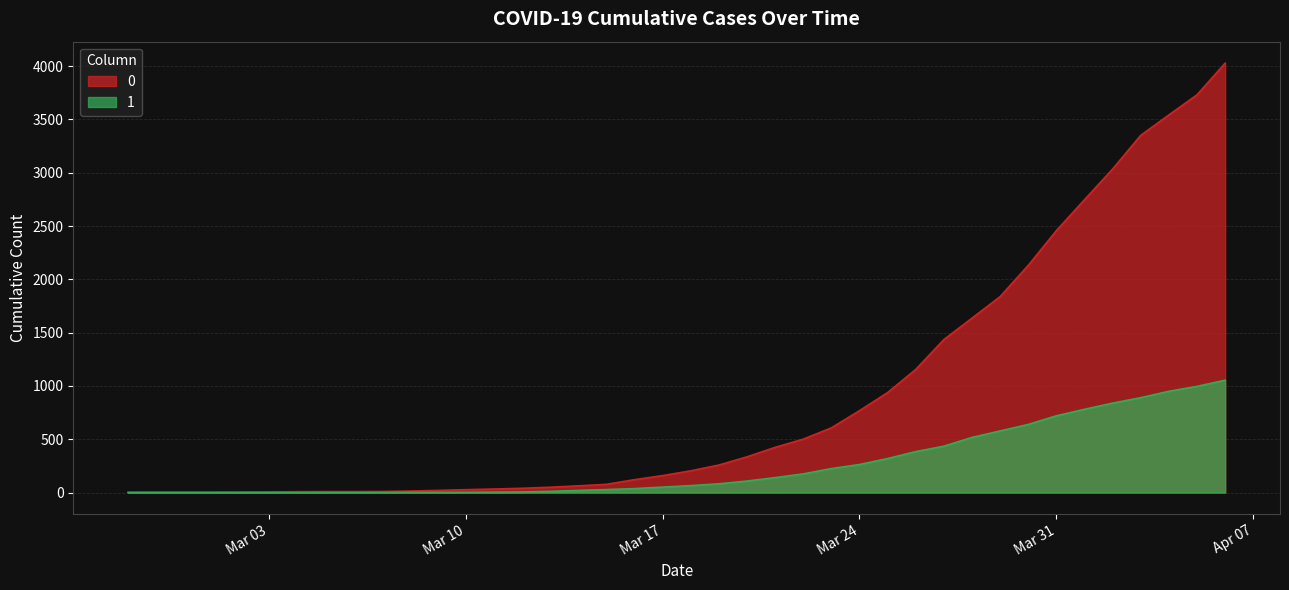

Reading right to left, what are all the values shown in this chart?

1: 1054	996	950	890	839	781	720	639	578	517	435	384	319	263	225	175	140	108	82	65	51	37	28	20	11	6	4	2	2	2	1	0	0	0	0	0	0	0	0	0
0: 4028	3731	3542	3351	3035	2747	2457	2131	1838	1636	1435	1155	938	768	607	501	424	335	258	204	159	121	77	63	50	40	33	27	20	14	10	9	9	8	6	5	4	4	4	3